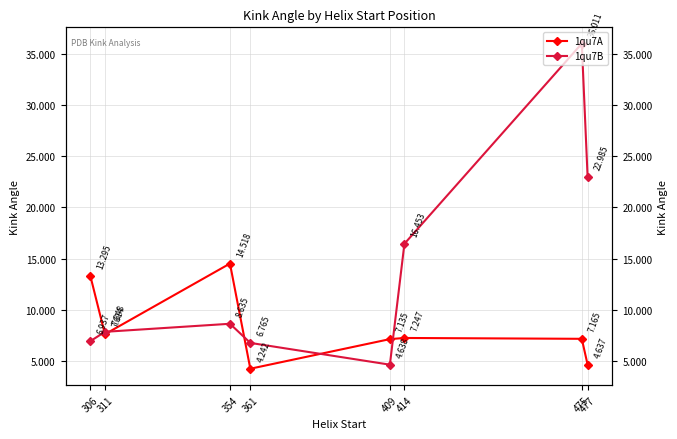

After their last crossing, which series has the higher values: 1qu7A or 1qu7B?

1qu7B